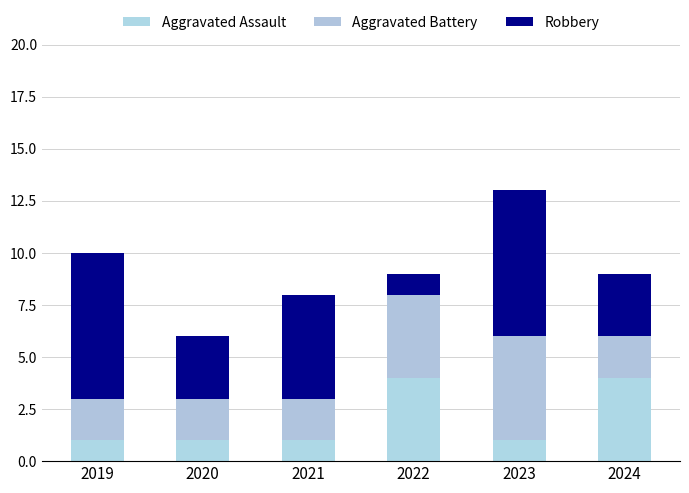

At how many categories does at least one series exceed 4?

3